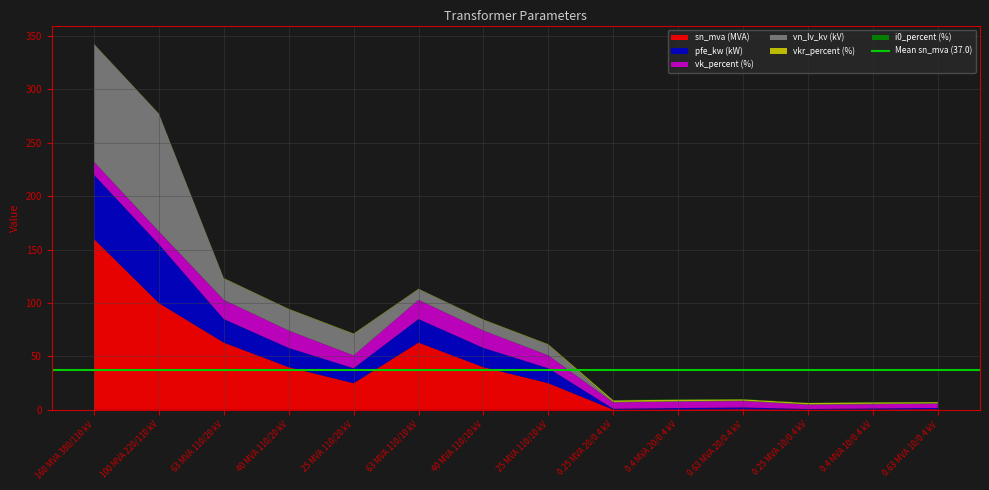

Reading left to right, extract all data points from this chart.

pfe_kw: 60.0	55.0	22.0	18.0	14.0	22.0	18.0	14.0	0.8	1.4	1.6	0.6	0.9	1.2
sn_mva: 160.0	100.0	63.0	40.0	25.0	63.0	40.0	25.0	0.2	0.4	0.6	0.2	0.4	0.6
vk_percent: 12.2	12.0	18.0	16.2	12.0	18.0	16.2	12.0	6.0	6.0	6.0	4.0	4.0	4.0
vkr_percent: 0.2	0.3	0.3	0.3	0.4	0.3	0.3	0.4	1.4	1.4	1.2	1.2	1.3	1.1
i0_percent: 0.1	0.1	0.0	0.1	0.1	0.0	0.1	0.1	0.3	0.3	0.3	0.2	0.2	0.2
vn_lv_kv: 110.0	110.0	20.0	20.0	20.0	10.0	10.0	10.0	0.4	0.4	0.4	0.4	0.4	0.4